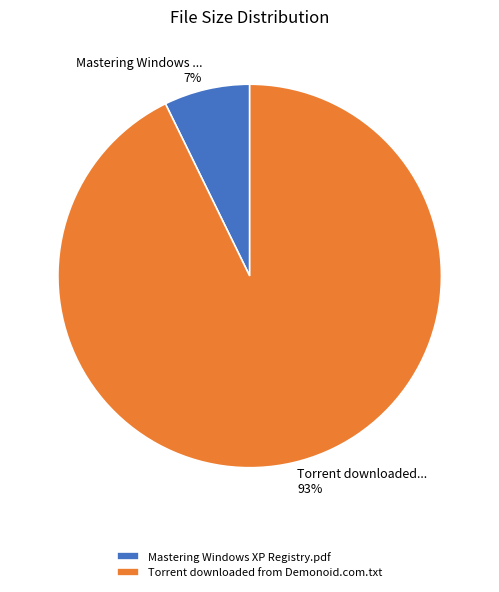

Which category has the smallest portion of the pie?

Mastering Windows XP Registry.pdf